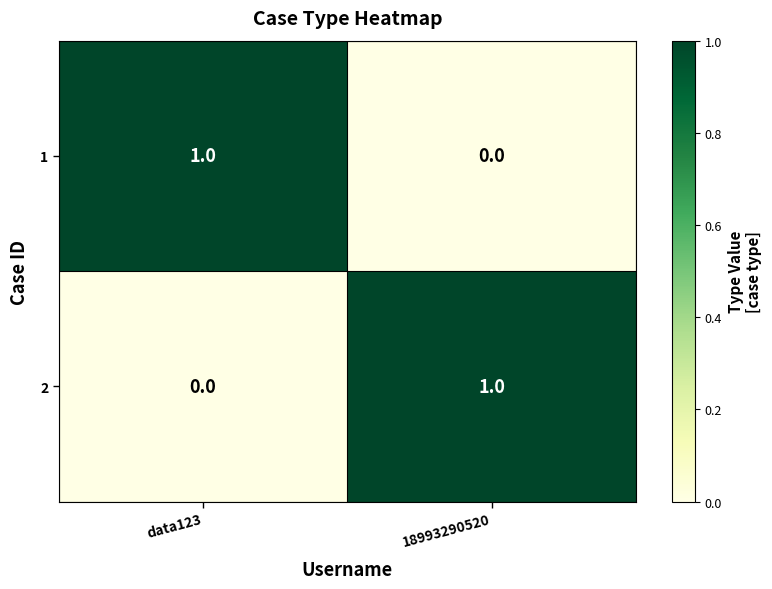

True or false: 2 has a value of 0 at data123.

True